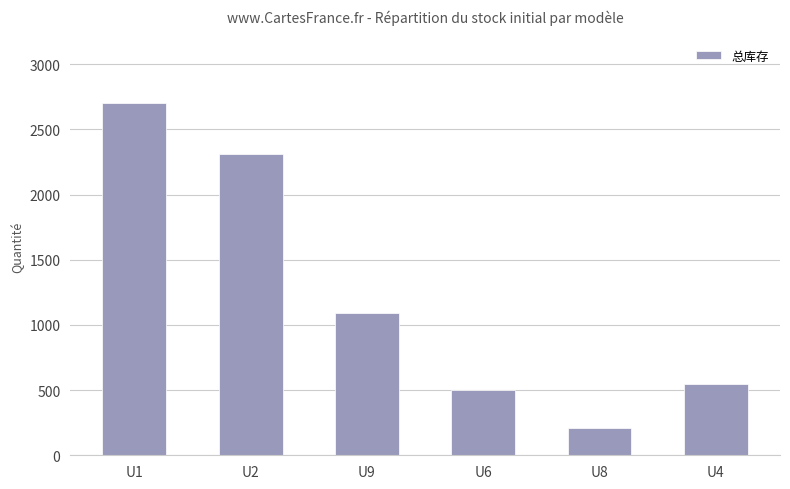

What is the smallest value displayed?

210